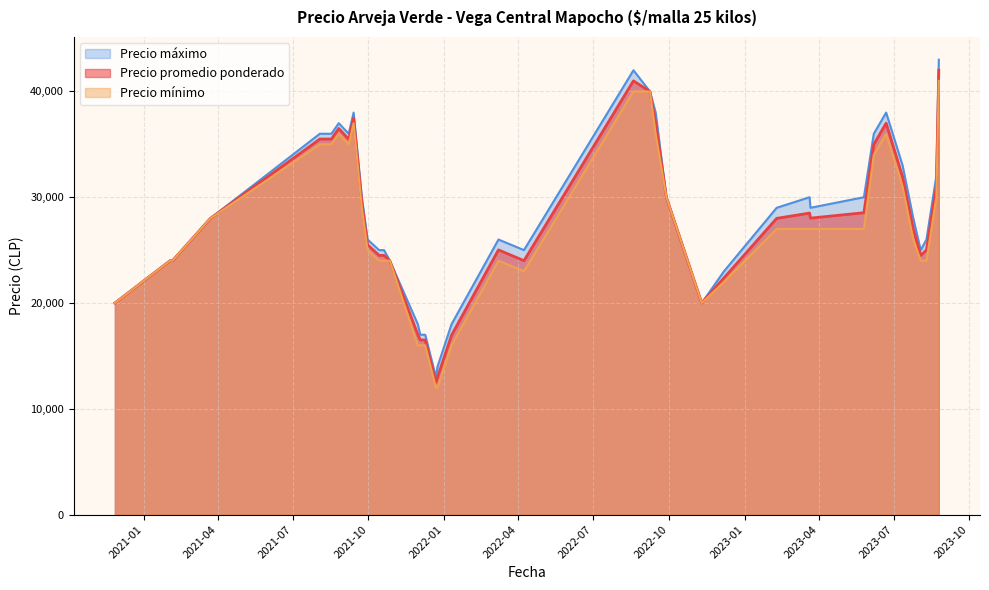

Which series has the largest range (max minus min)?

Precio máximo